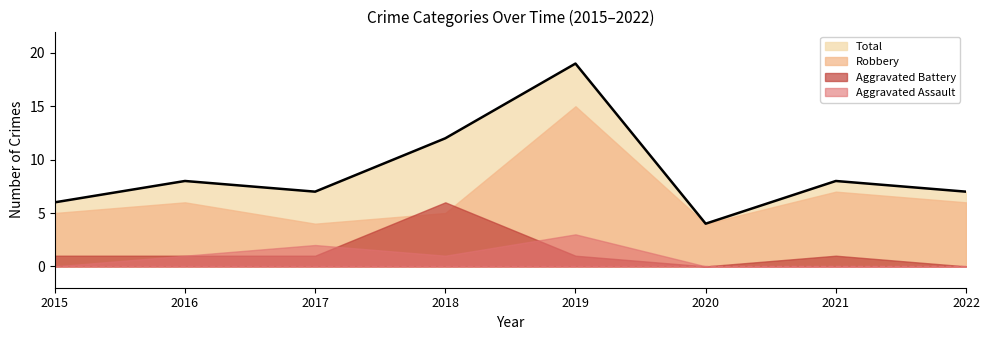

Does the chart display data point markers on the line(s)?

No